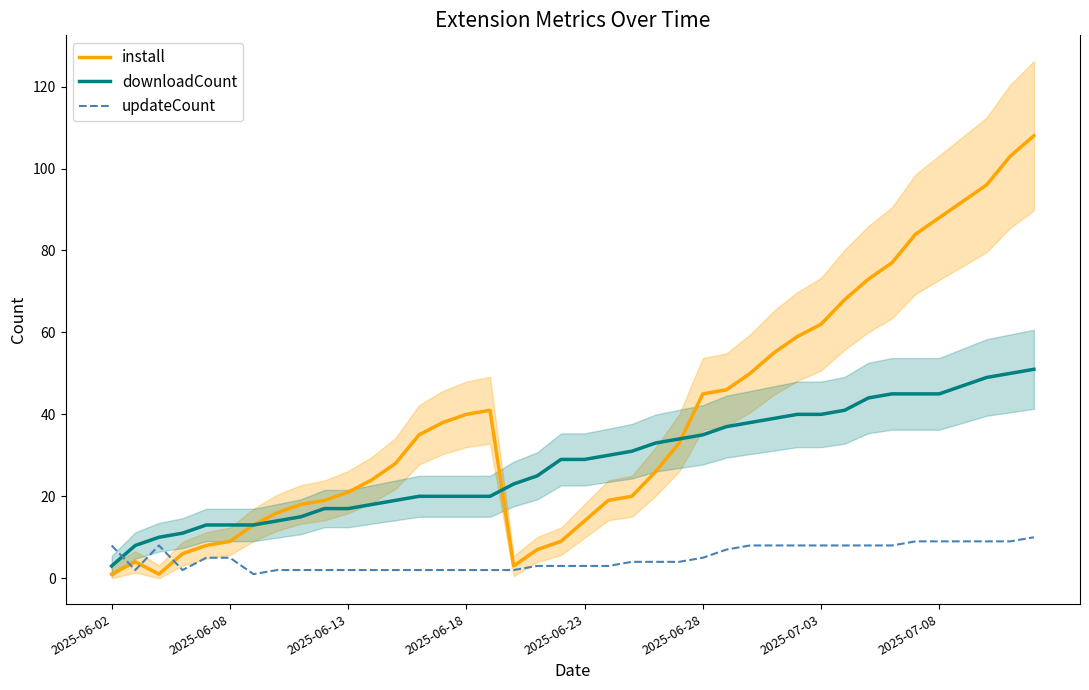

What is the spread (max minus min) of values at 26?

39